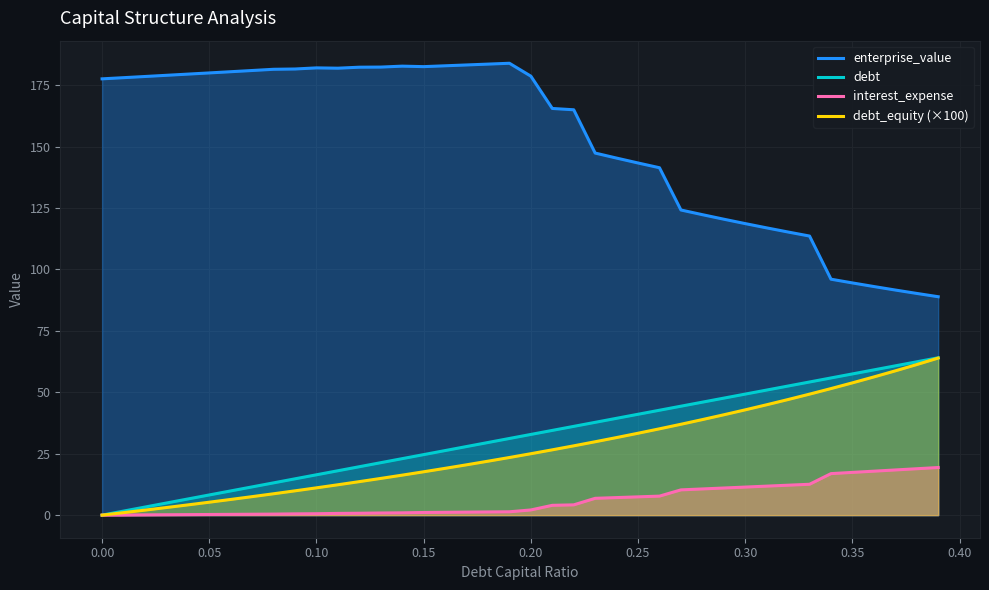

What is the difference between the second highest and second lowest values in the debt series?

60.8